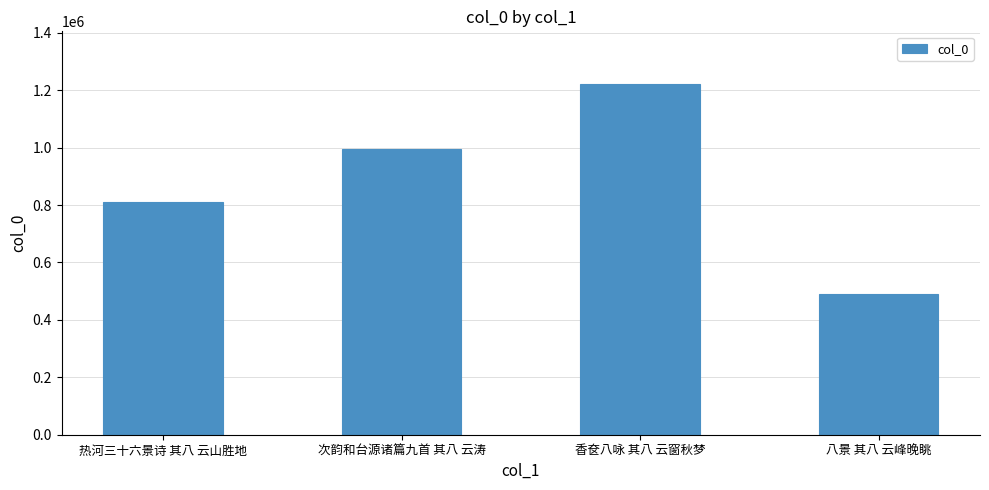

What is the average value?

879248